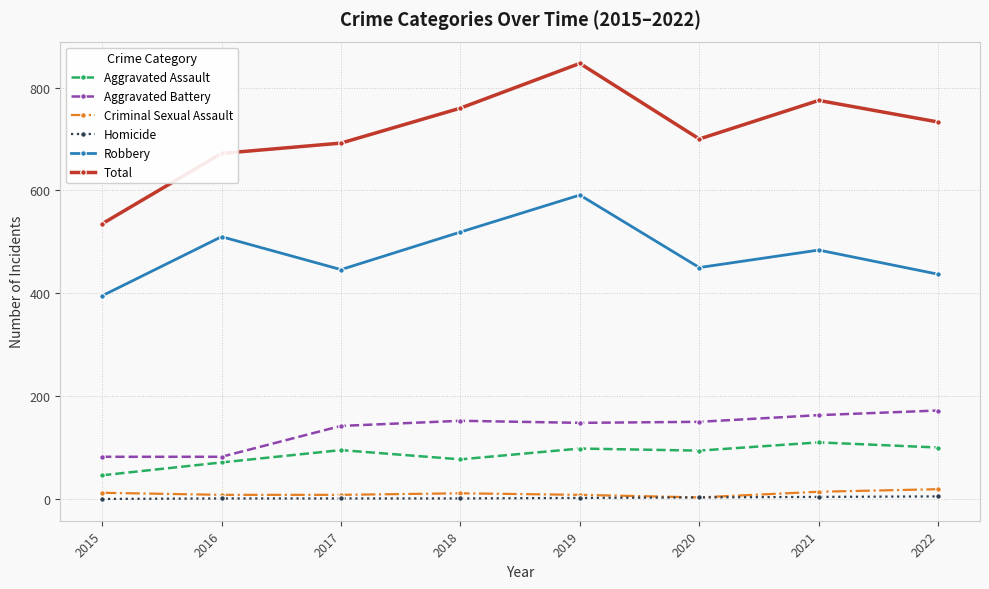

At 2018, list the series in order from largest to smallest.

Total, Robbery, Aggravated Battery, Aggravated Assault, Criminal Sexual Assault, Homicide